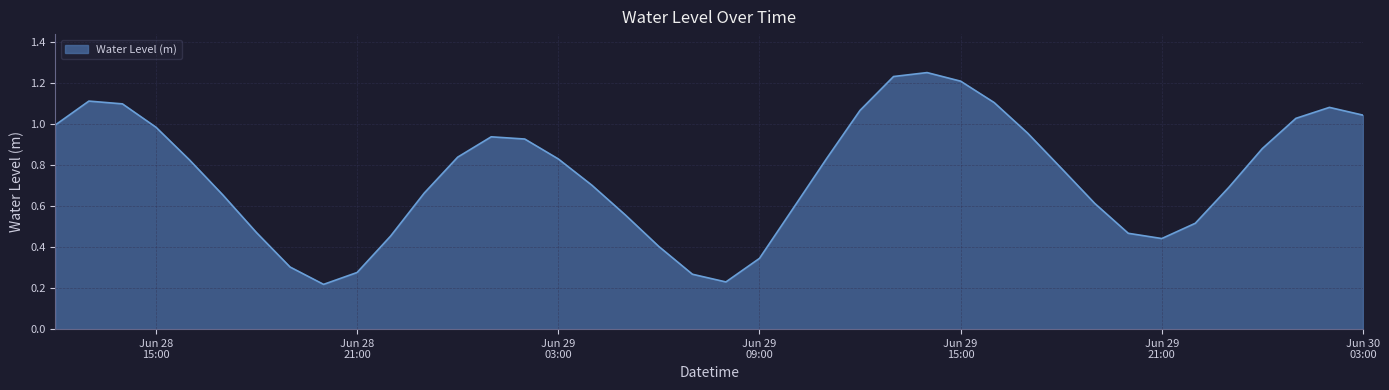

Is this an area chart (filled region under the line)?

Yes